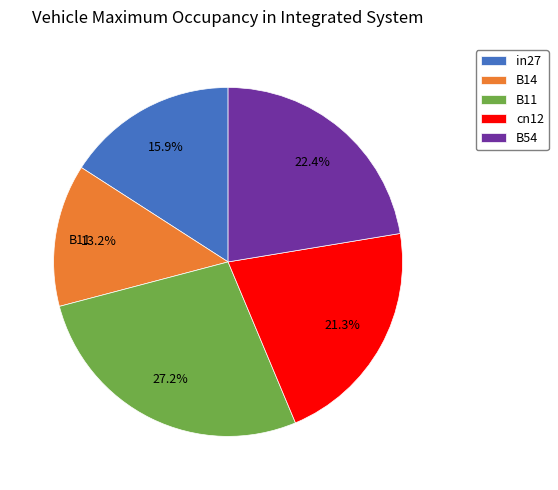

Is the sum of B11 and cn12 greater than half?

No